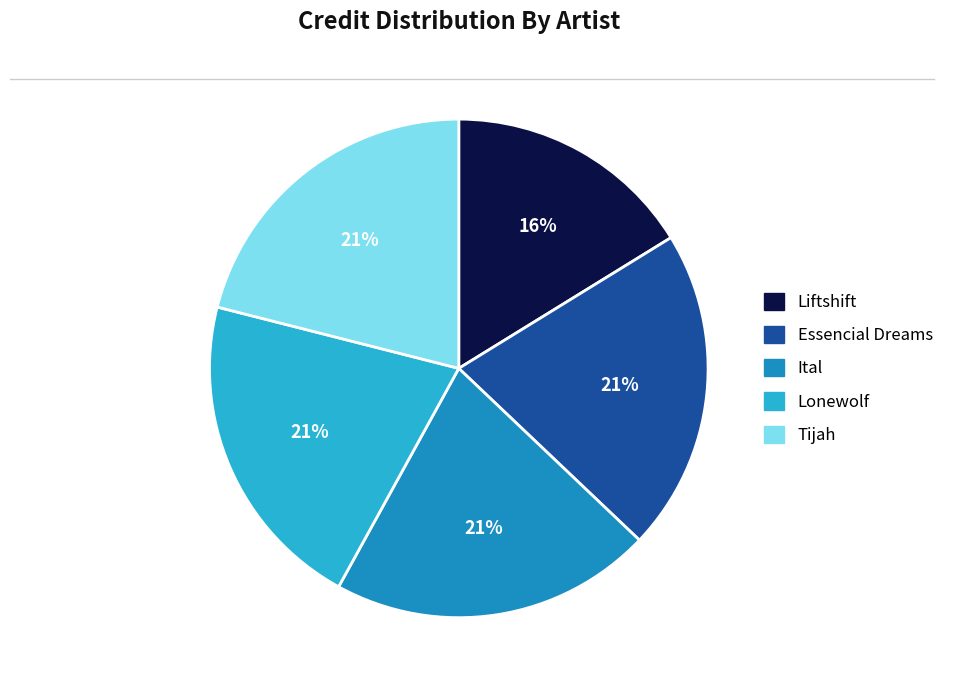

Is Essencial Dreams the majority of the pie?

No